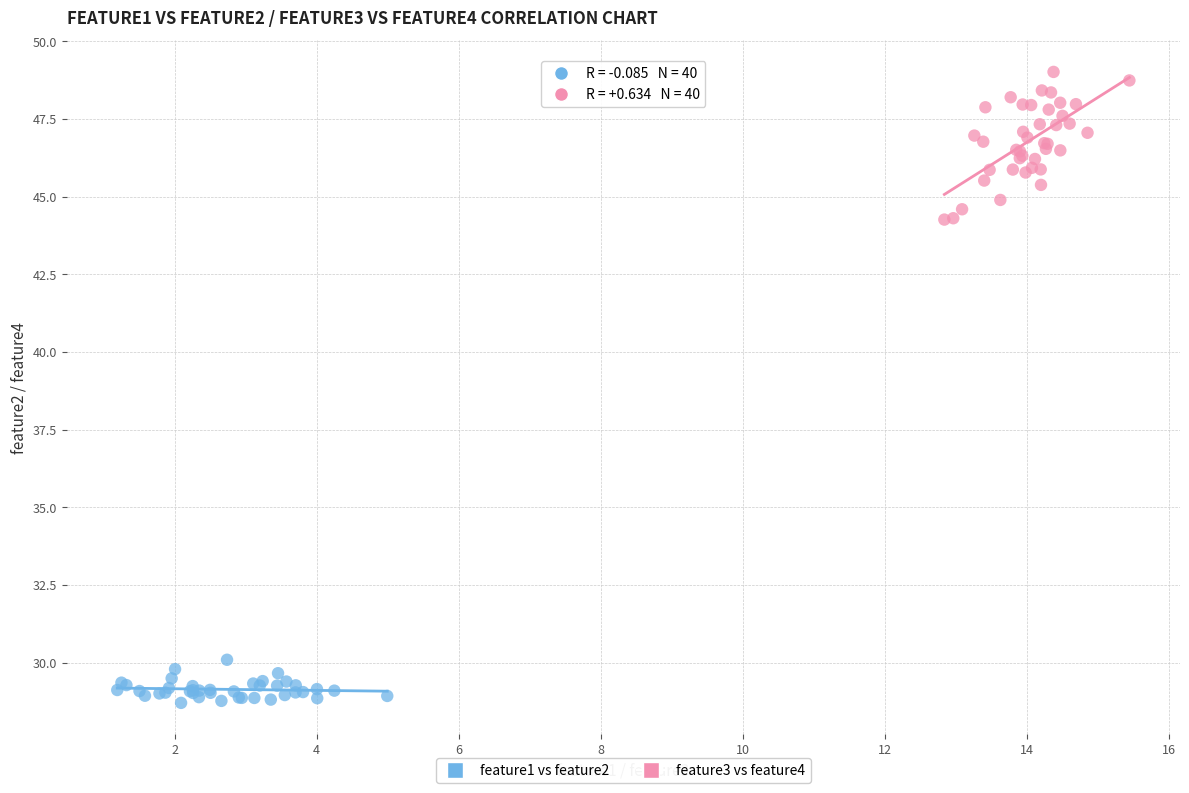

Which series has the largest Y range (max minus min)?

feature3 vs feature4